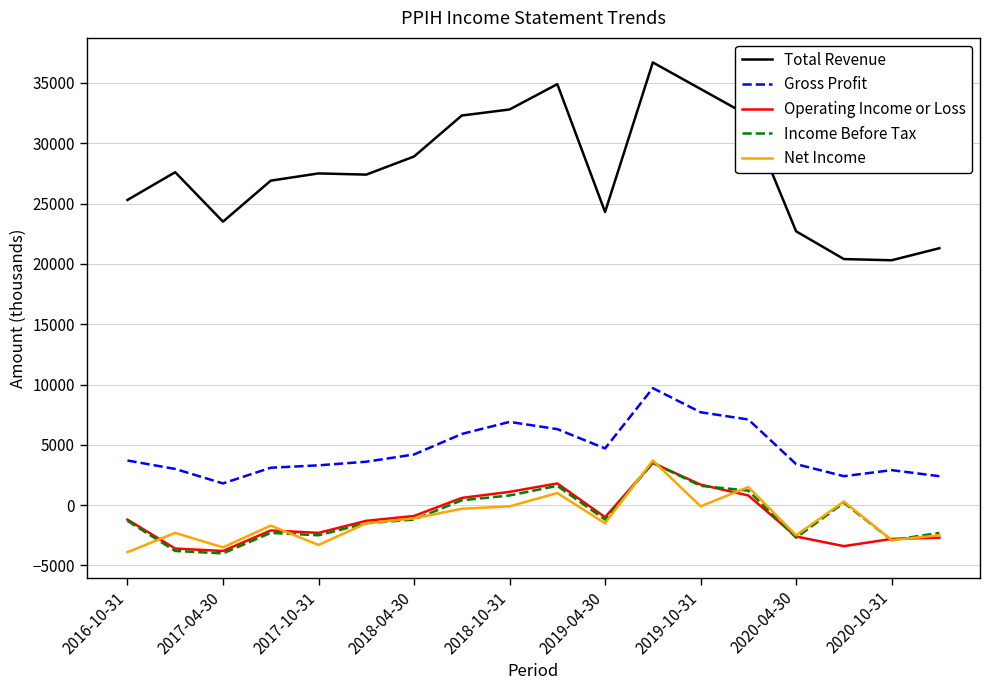

What is the minimum value for Operating Income or Loss?

-3800